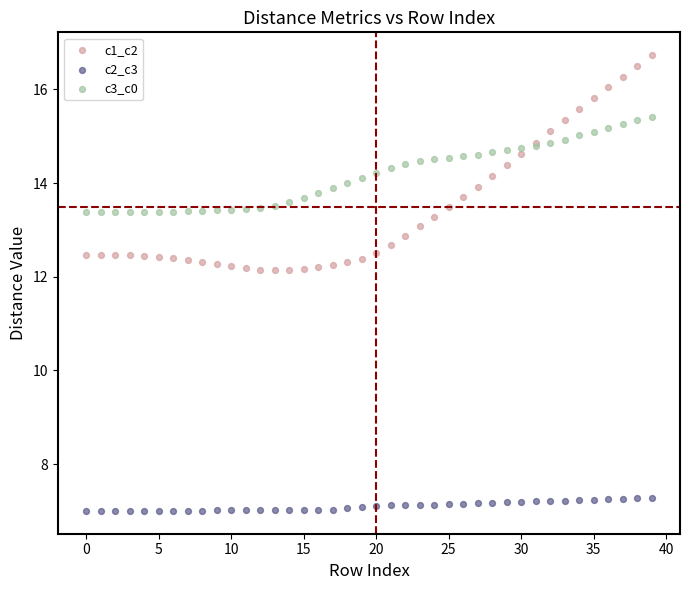

Which series contains the highest Y value?

c1_c2